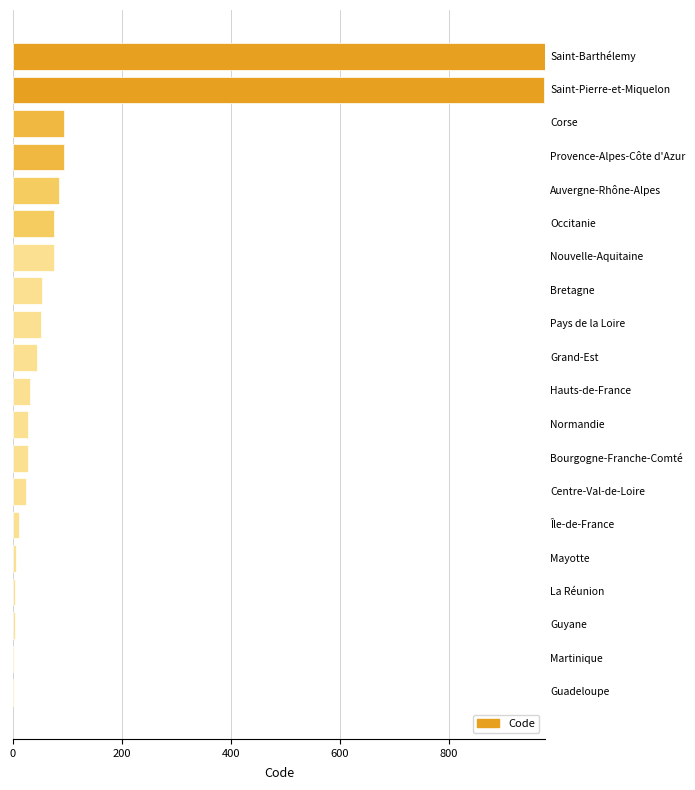

What is the maximum value shown in the chart?

977